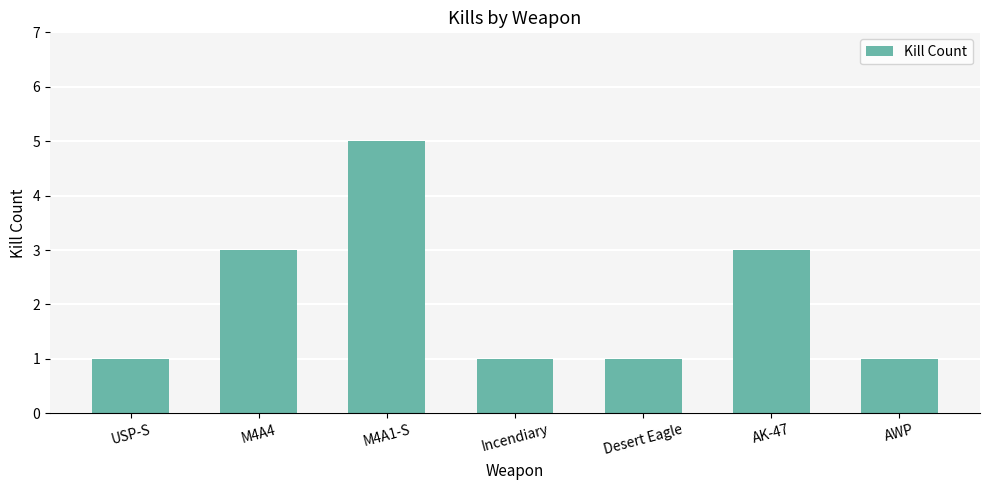

What value does the data have at M4A4?

3